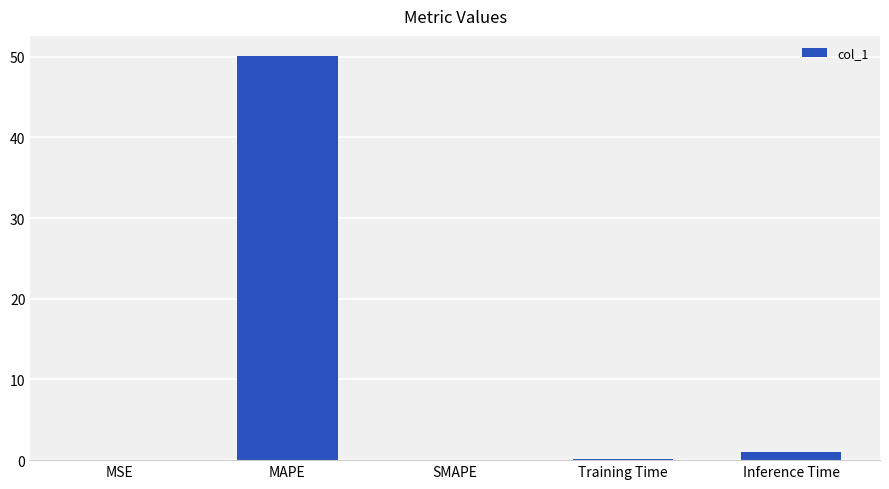

What is the change in value from MAPE to Inference Time?

-49.1